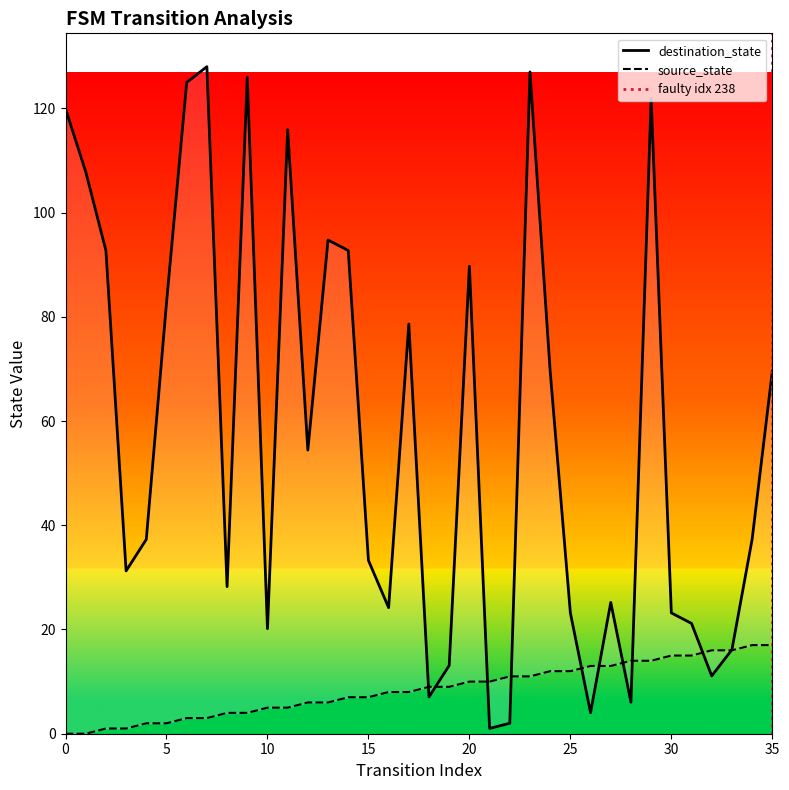

Is it true that source_state equals 9.6 at 30?

False